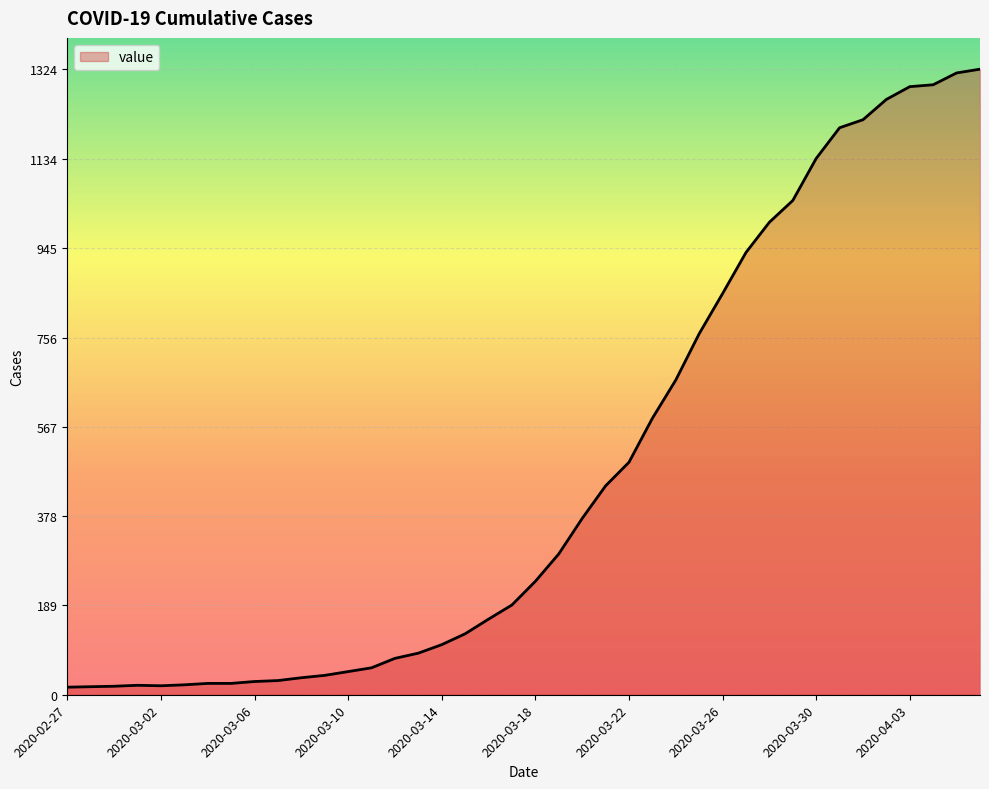

What is the maximum value shown in the chart?

1324